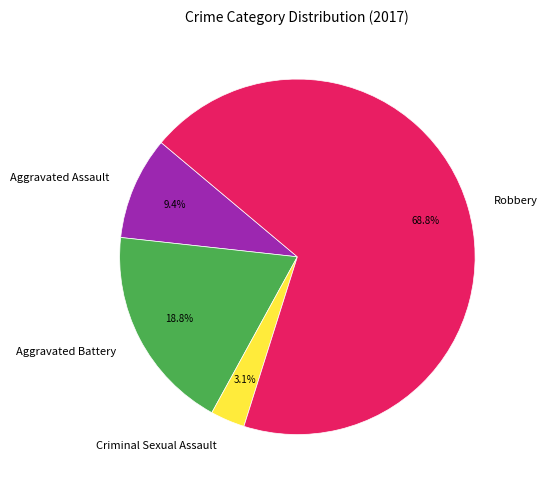

What percentage is the Criminal Sexual Assault slice, to the nearest percent?

3%